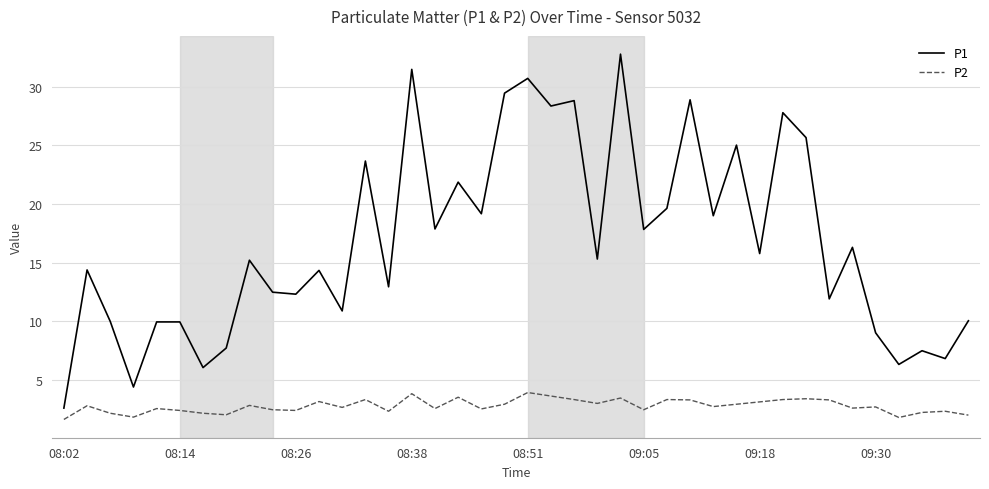

Which series has the largest total across all categories?

P1